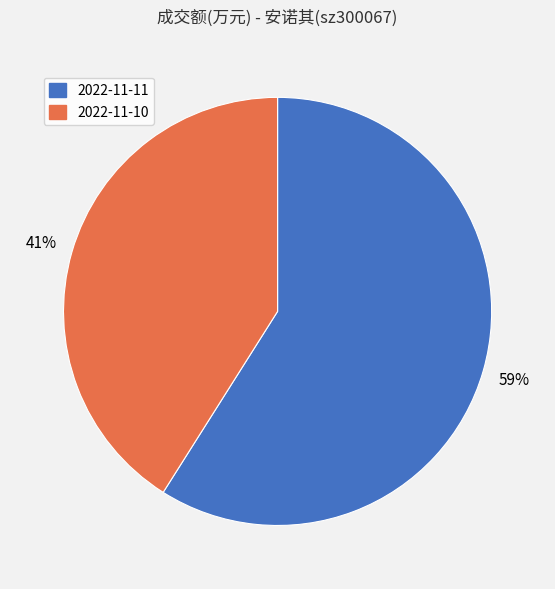

The 2022-11-10 slice represents 35% of the pie. True or false?

False